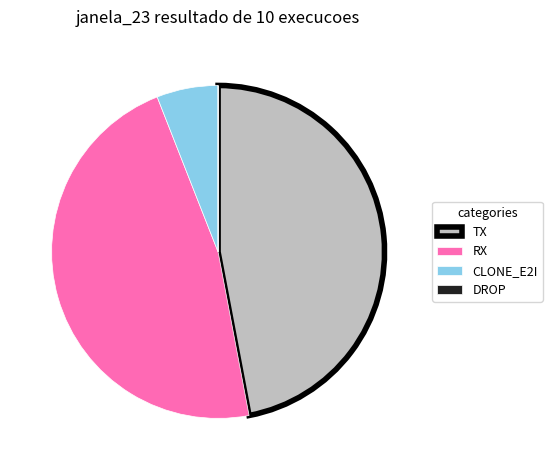

Does TX account for over 50% of the chart?

No